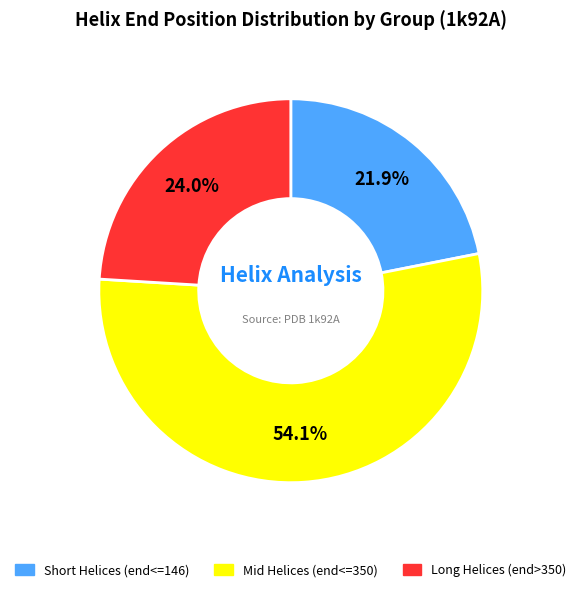

Is there any slice that represents more than half of the pie?

Yes